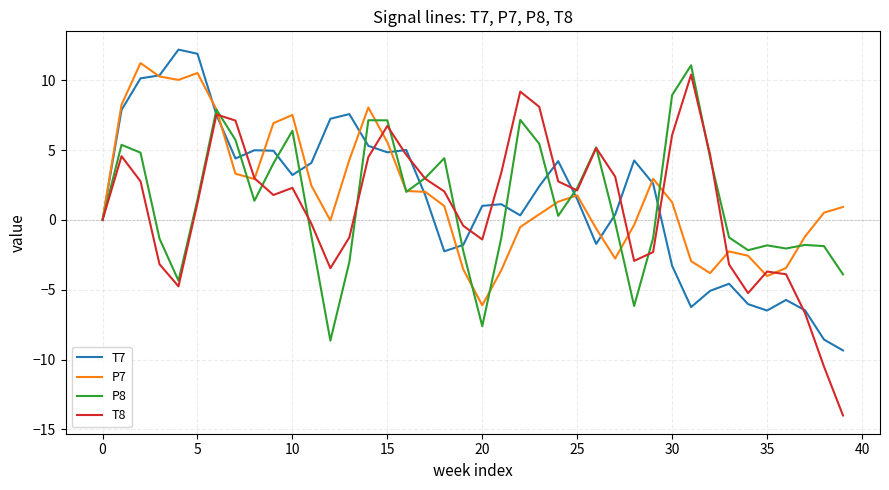

What is the difference between the maximum and minimum values in the P7 series?

17.4